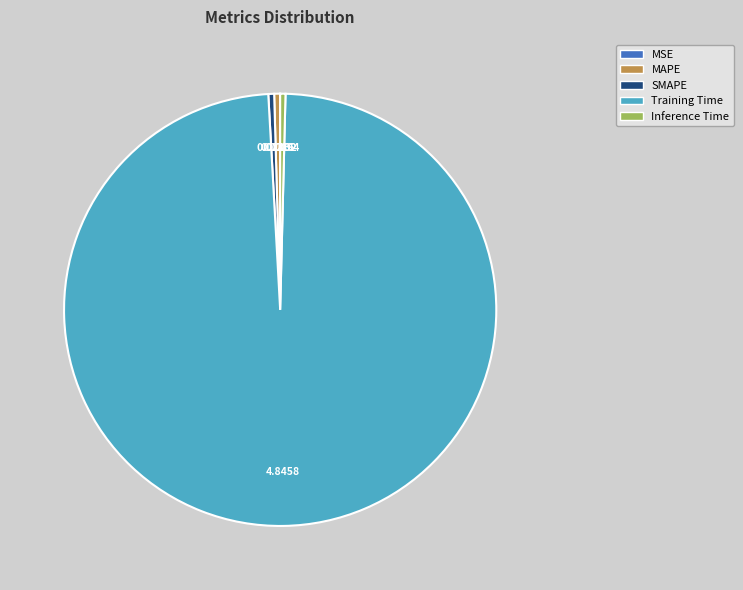

Which slice is the largest?

Training Time